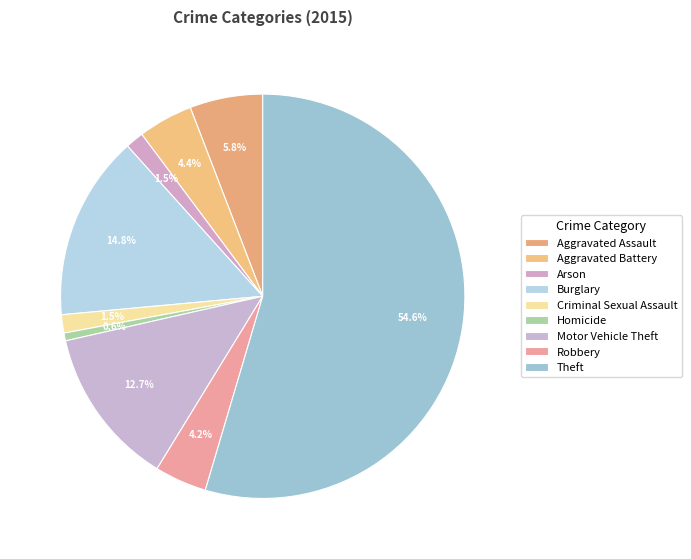

Count the number of slices in the pie.

9